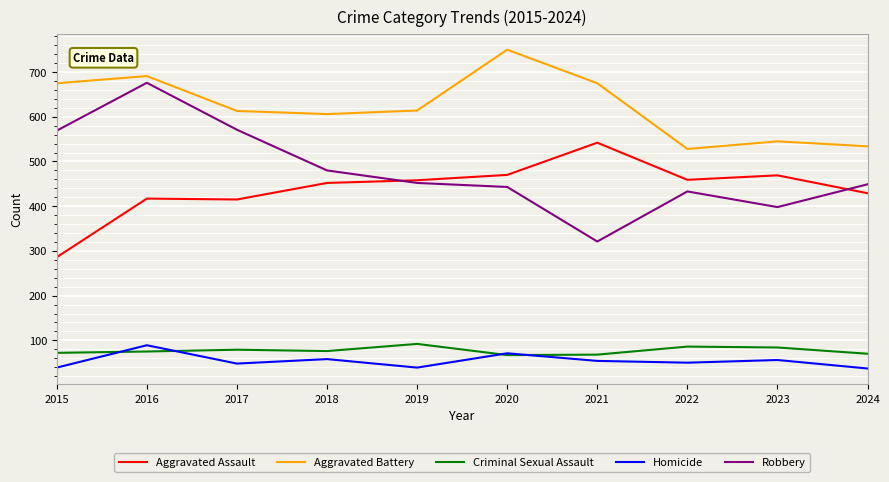

What is the sum of the Homicide values at 2022 and 2023?

106